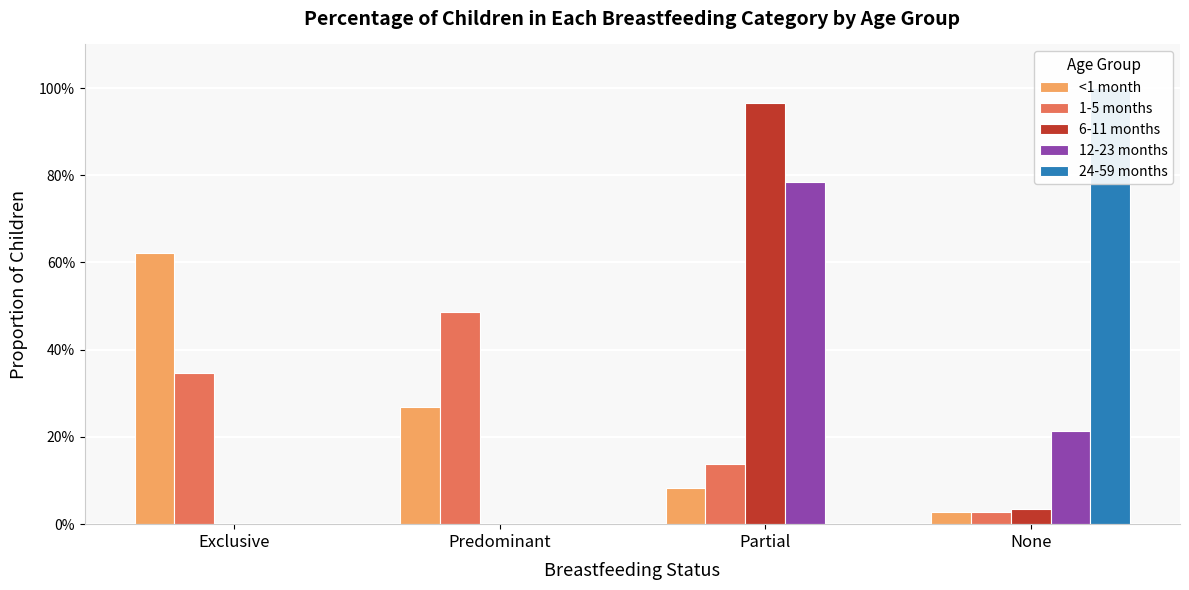

True or false: 24-59 months has a value of 0.7 at Exclusive.

False